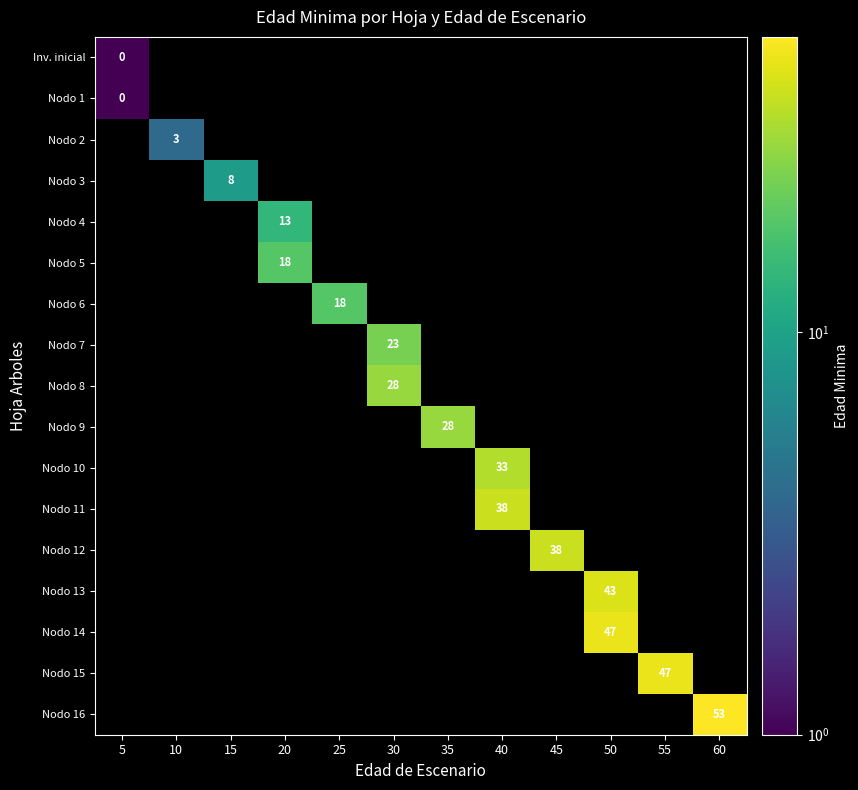

At how many categories does at least one series exceed 41?

3